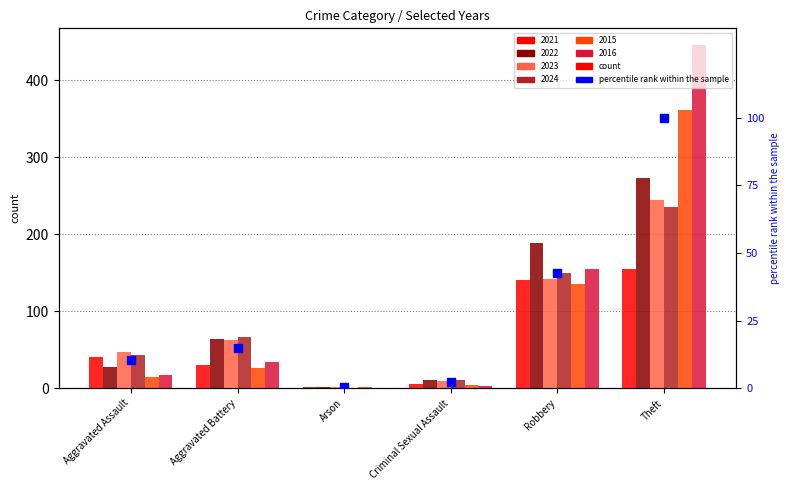

What is the ratio of the value at Theft to the value at Aggravated Battery?

6.6